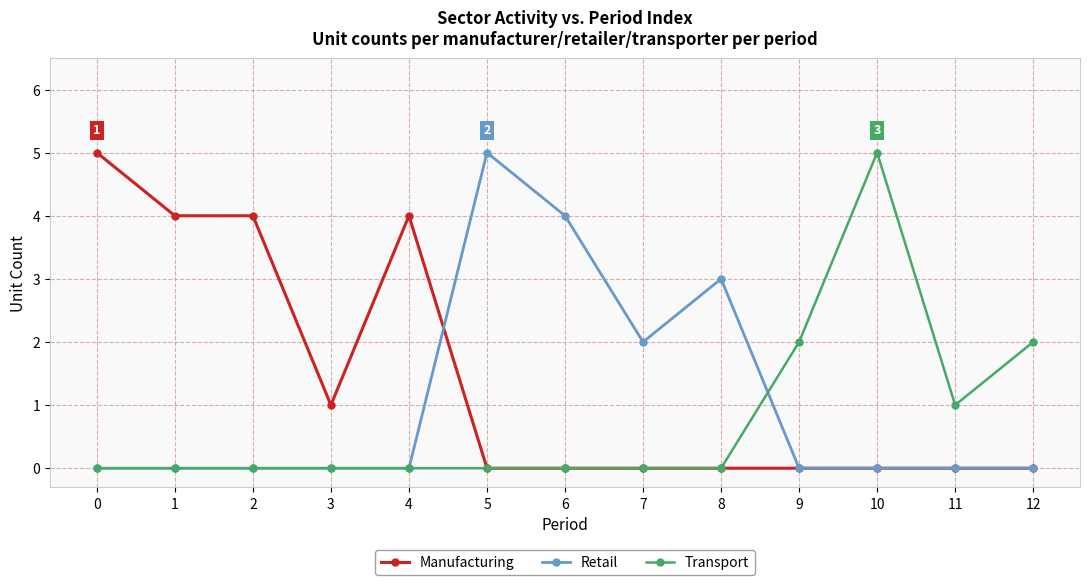

Rank the series by their average value, from highest to lowest.

Manufacturing, Retail, Transport